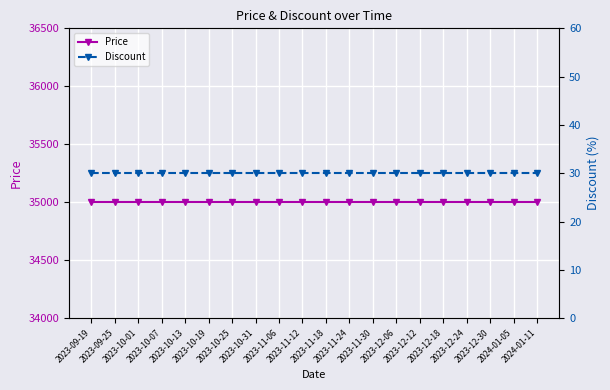

The value of Price at 2023-11-06 is 35000. True or false?

True